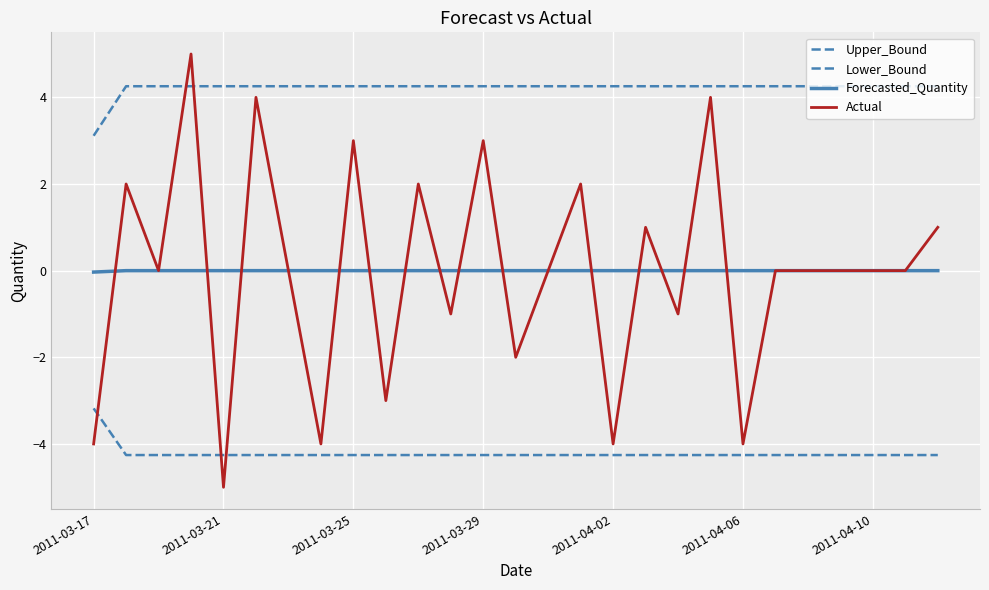

How many lines are shown in the chart?

4